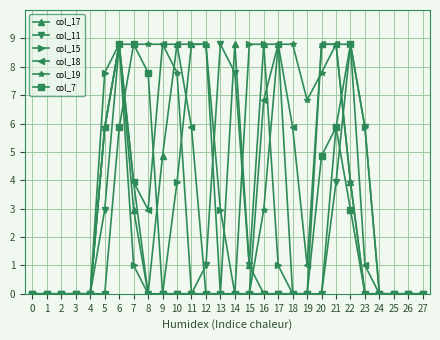

Which has a higher value, 9 or 12?

12